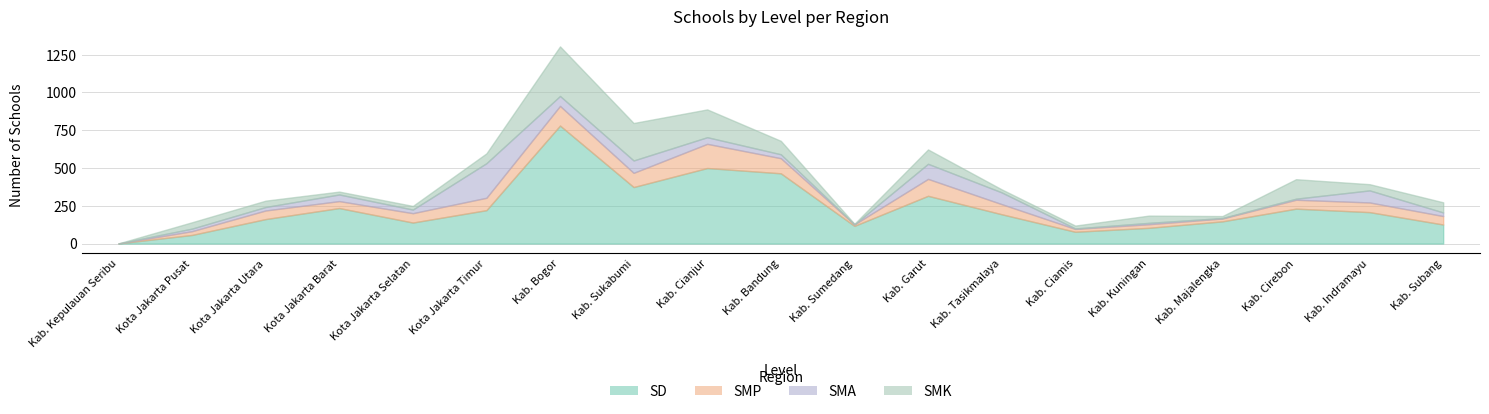

How many interior local peaks does the SD series have?

5